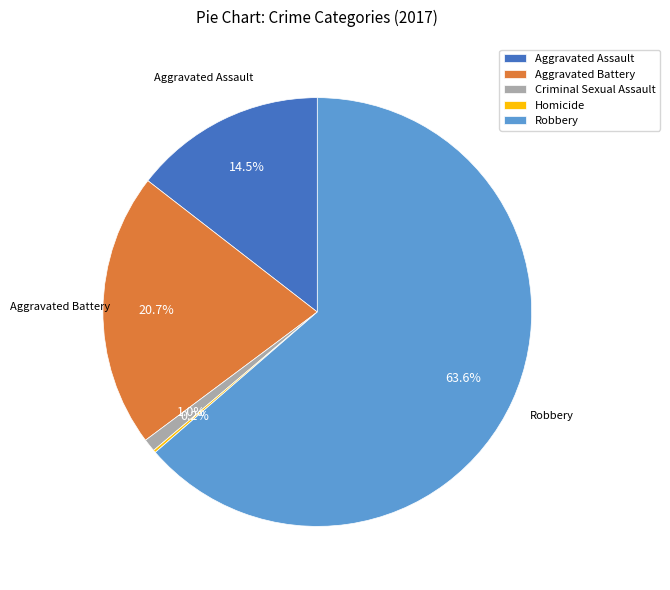

To the nearest percent, what percentage of the pie is Aggravated Battery?

21%